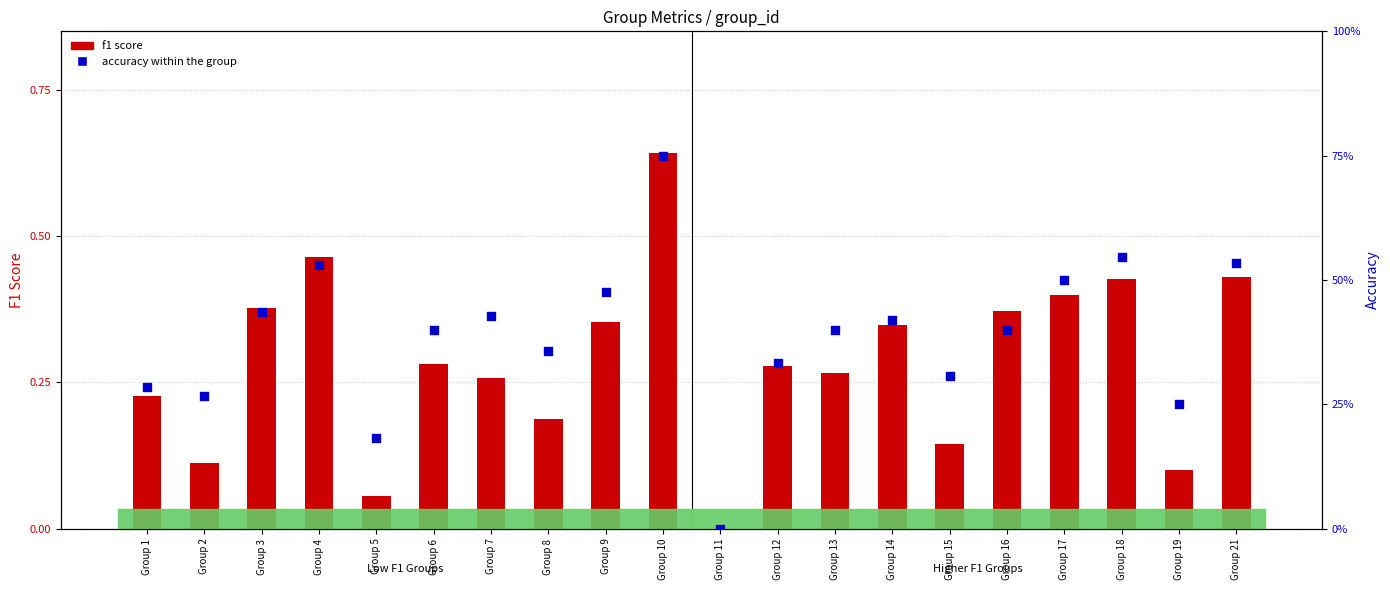

Is the value of accuracy within the group at Group 7 greater than the value of f1 score at Group 3?

Yes